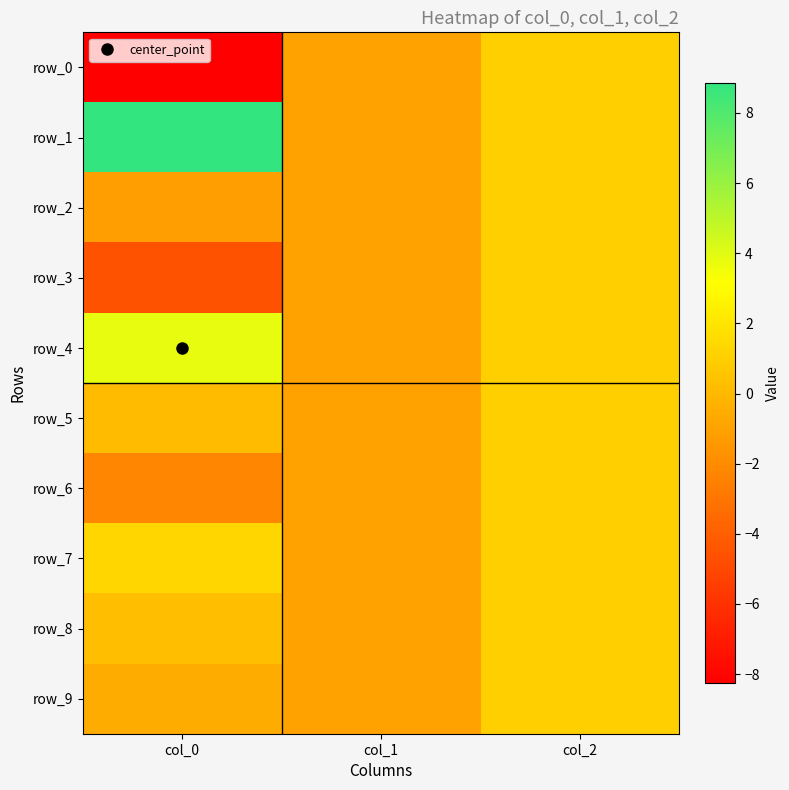

True or false: row_5 has a value of 0.1 at col_0.

False